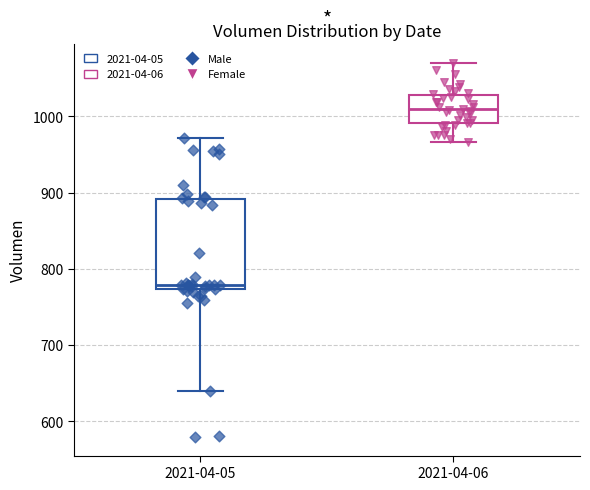

Which box's median line is the highest?

2021-04-06